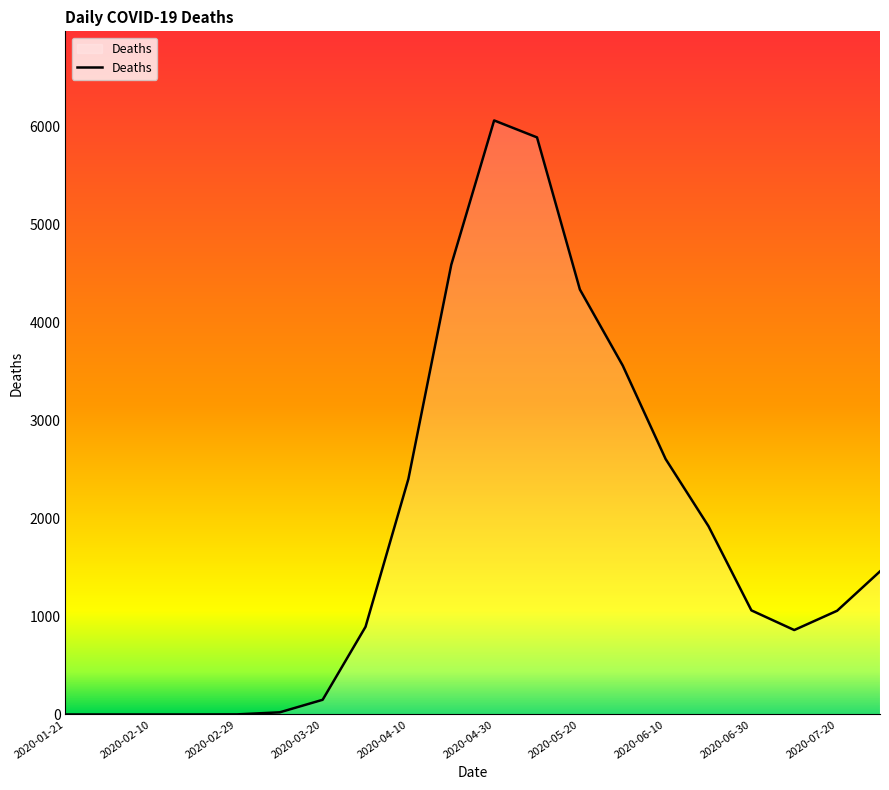

What is the maximum value shown in the chart?

6065